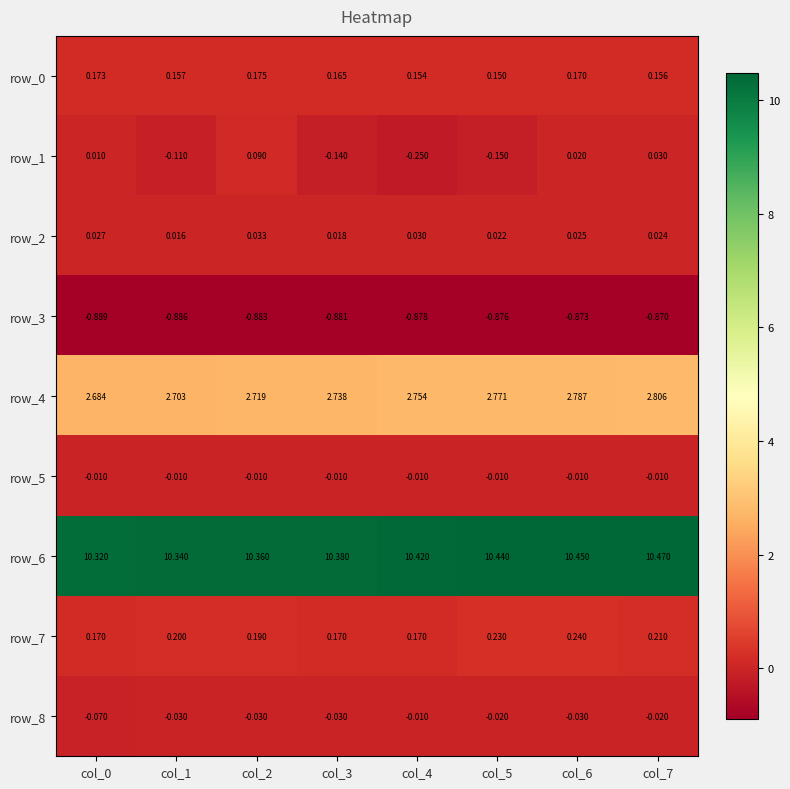

What is the average value of the row_1 series?

-0.1